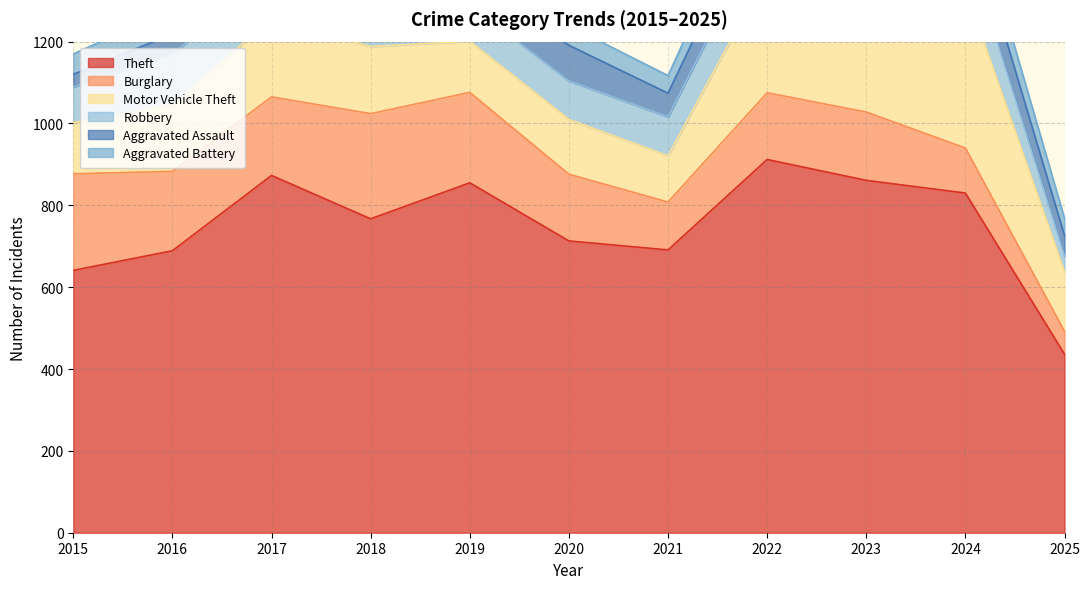

Is it true that Burglary equals 285 at 2020?

False